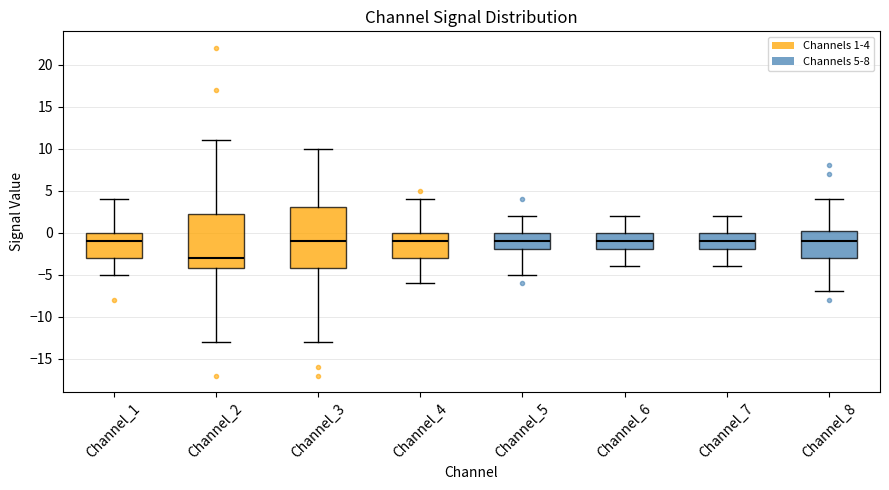

Where does the lower whisker of the box for Channel_3 end on the y-axis? The values are not printed on the chart, so give them approximately, as read against the axis.

-13.0